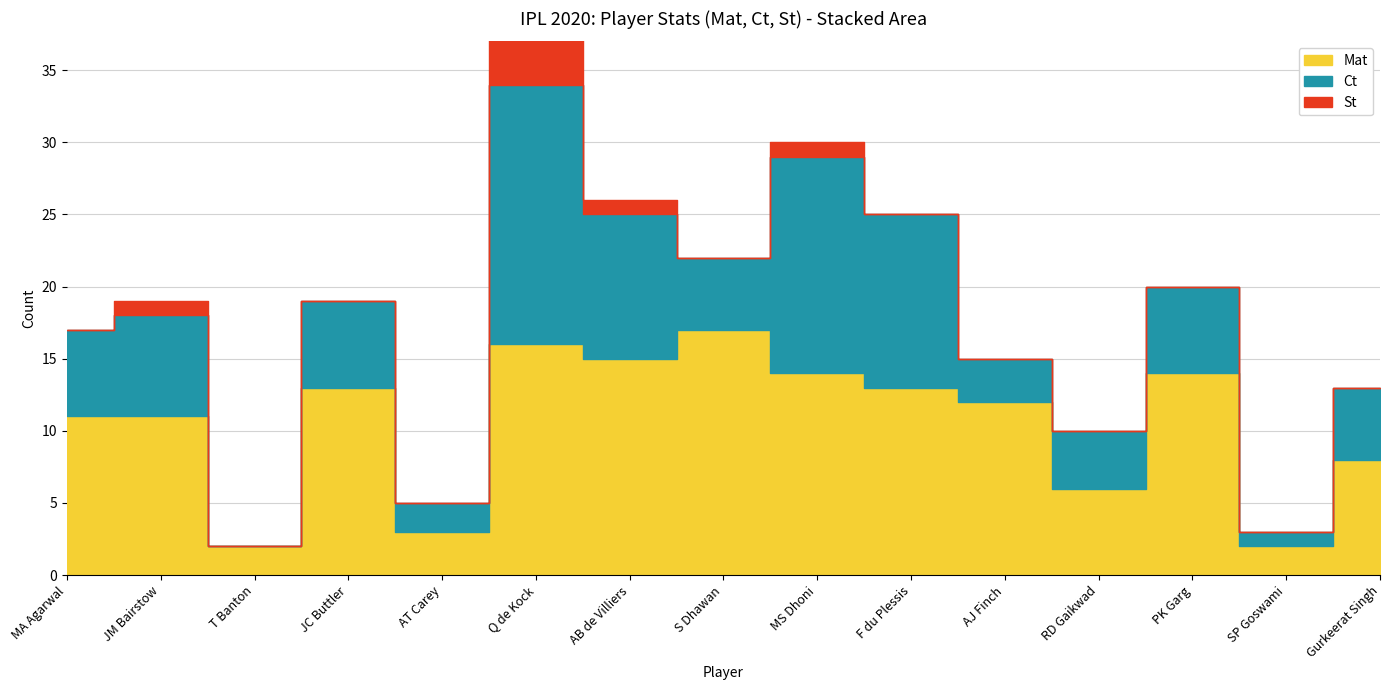

How many values in St are above zero?

4